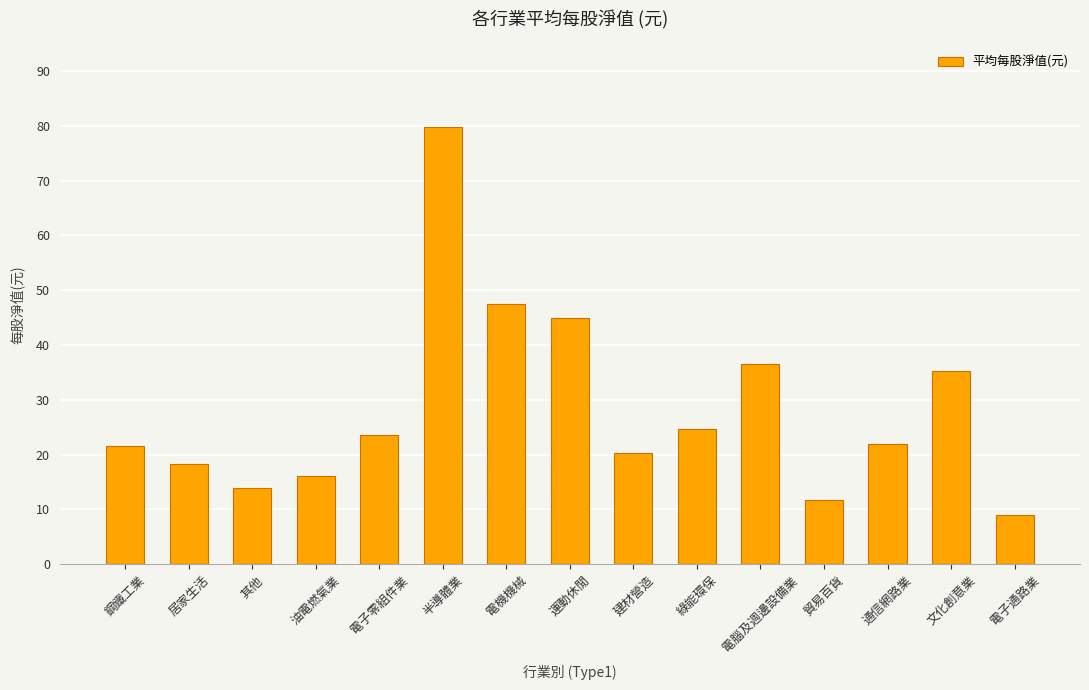

Between 電子通路業 and 貿易百貨, which is larger?

貿易百貨